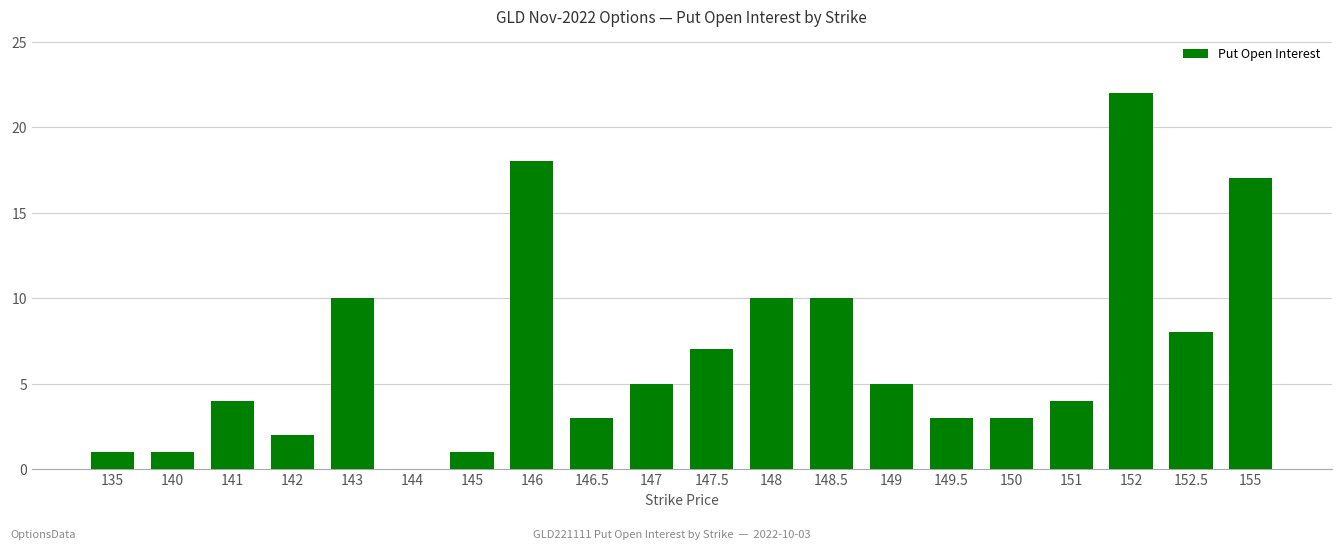

Reading left to right, extract all data points from this chart.

135=1	140=1	141=4	142=2	143=10	144=0	145=1	146=18	146.5=3	147=5	147.5=7	148=10	148.5=10	149=5	149.5=3	150=3	151=4	152=22	152.5=8	155=17